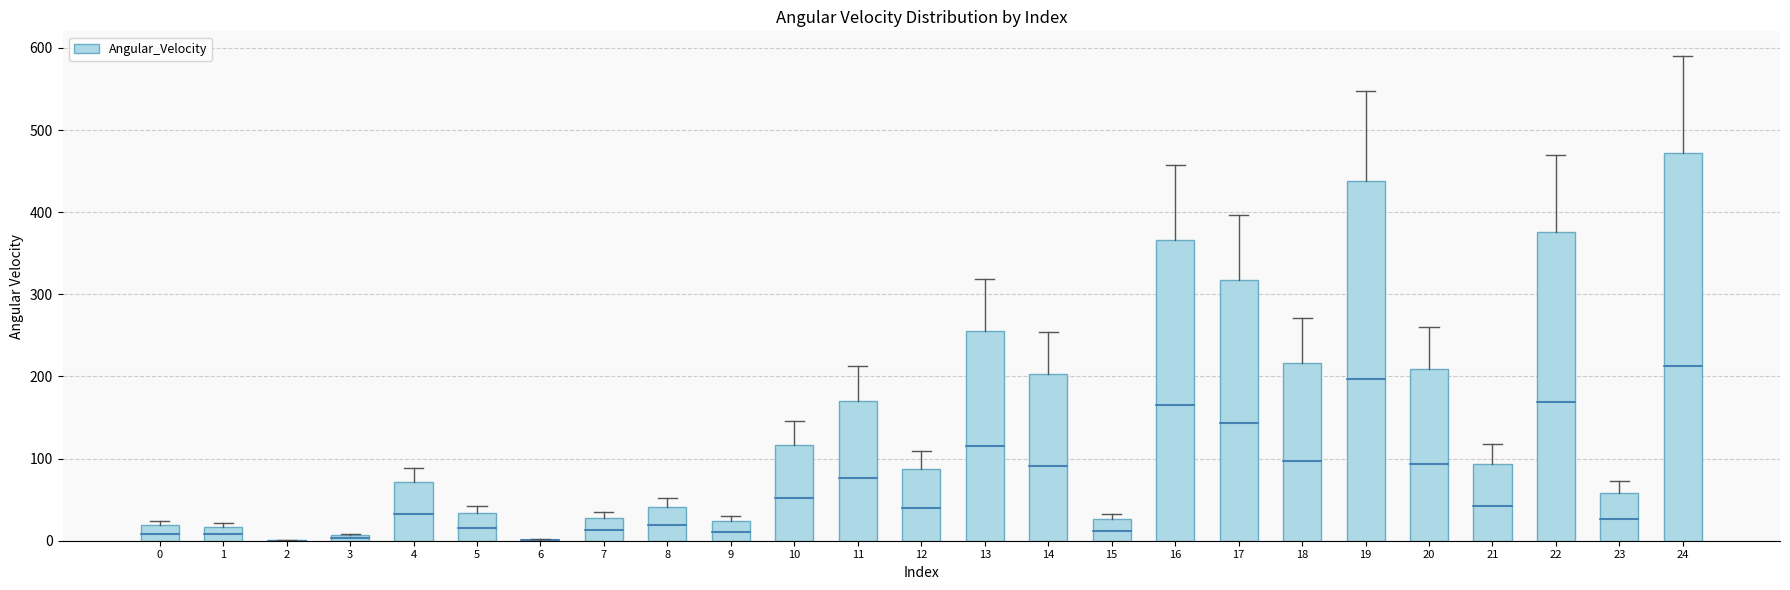

Which label corresponds to the largest value in the chart?

24